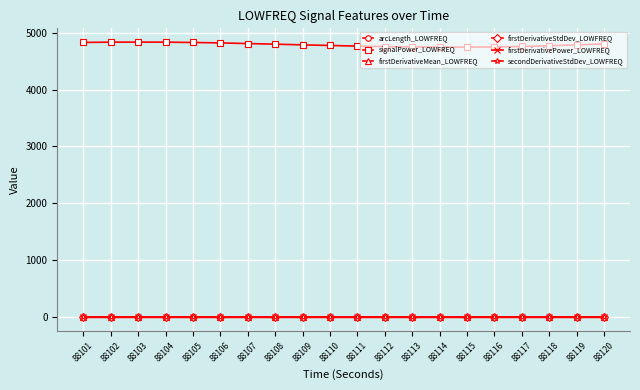

What is the highest value of the signalPower_LOWFREQ series?

4833.9